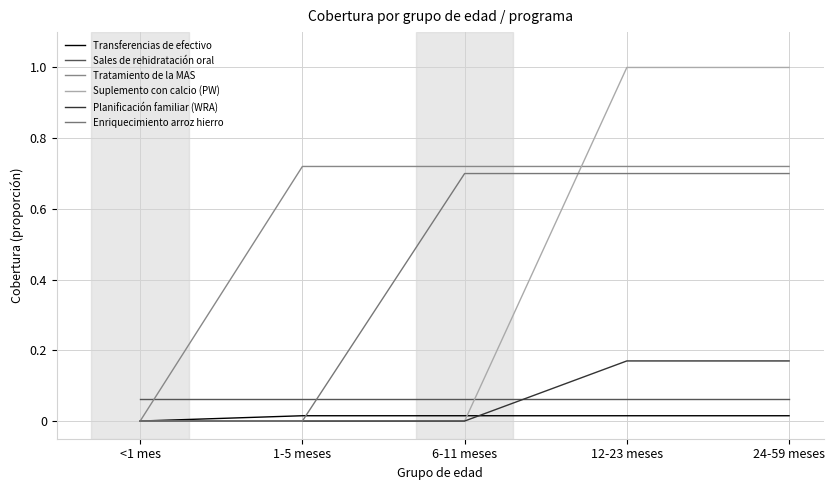

What position from the right is 12-23 meses?

2